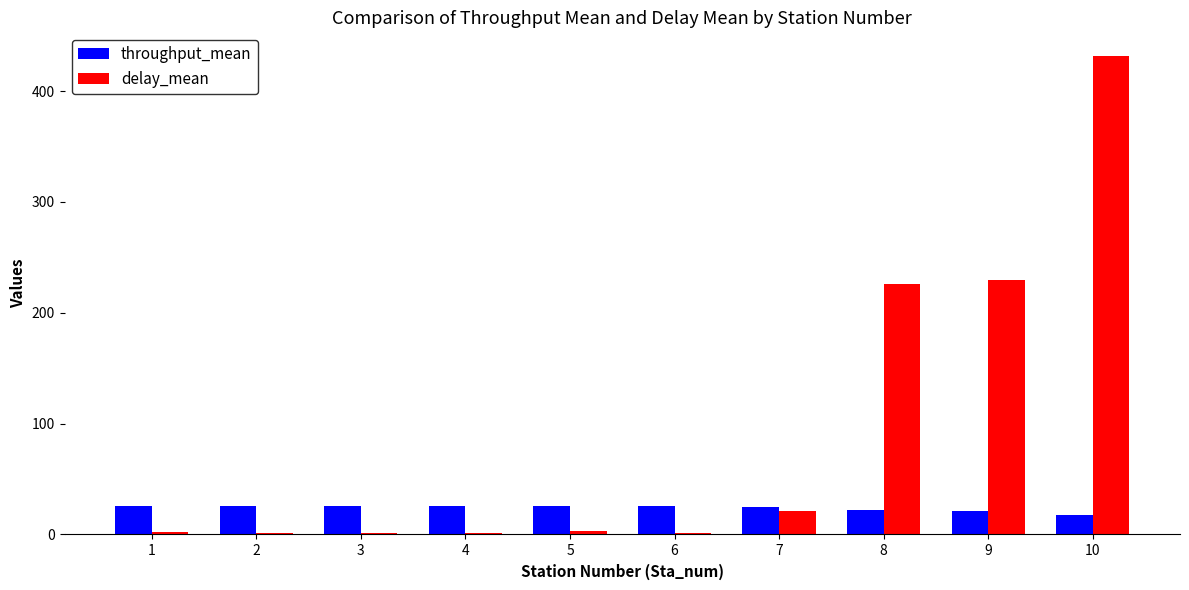

At which category does the chart reach its peak across all series?

10